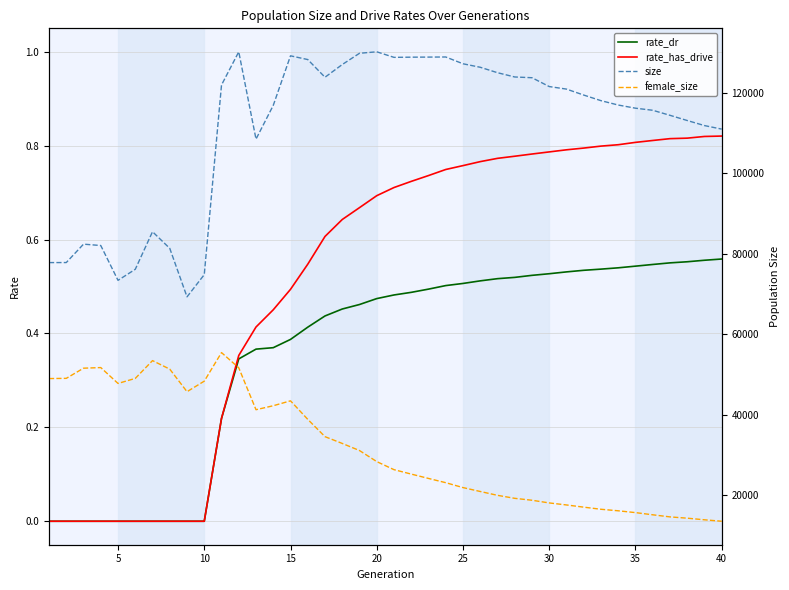

Is it true that female_size equals 20900.0 at 25?

True